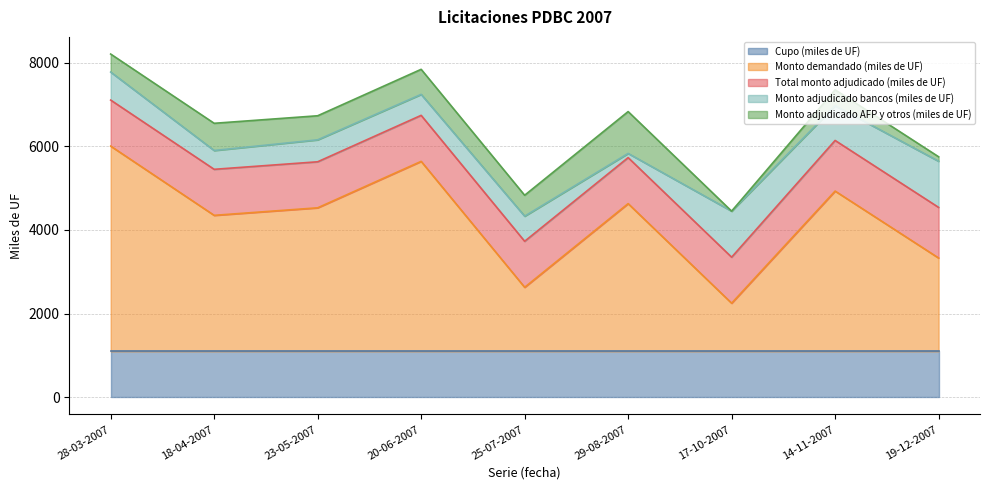

The Cupo (miles de UF) series shows 1973 at 20-06-2007. True or false?

False